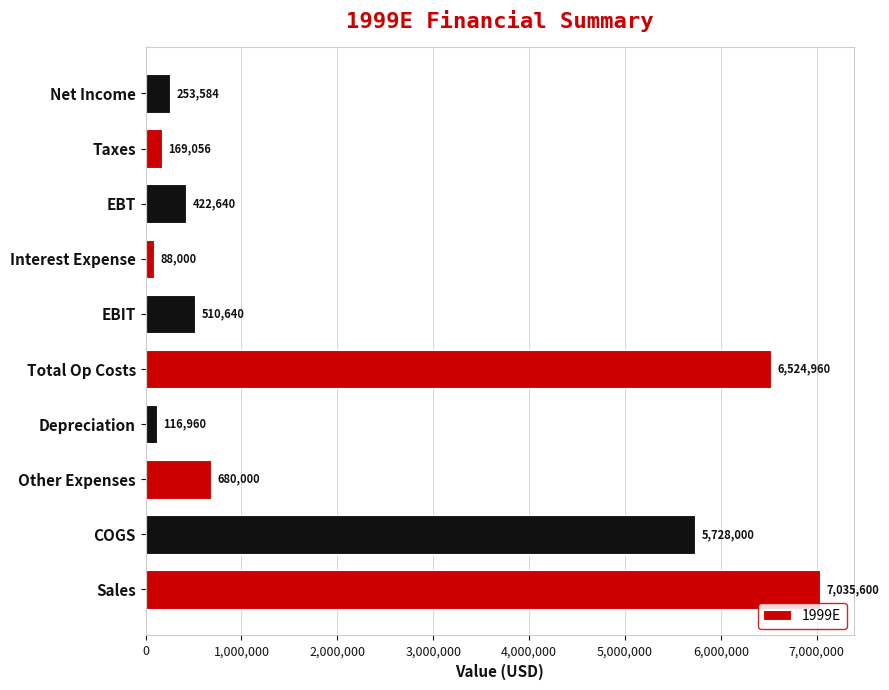

Rank the categories by value from lowest to highest.

Interest Expense, Depreciation, Taxes, Net Income, EBT, EBIT, Other Expenses, COGS, Total Op Costs, Sales